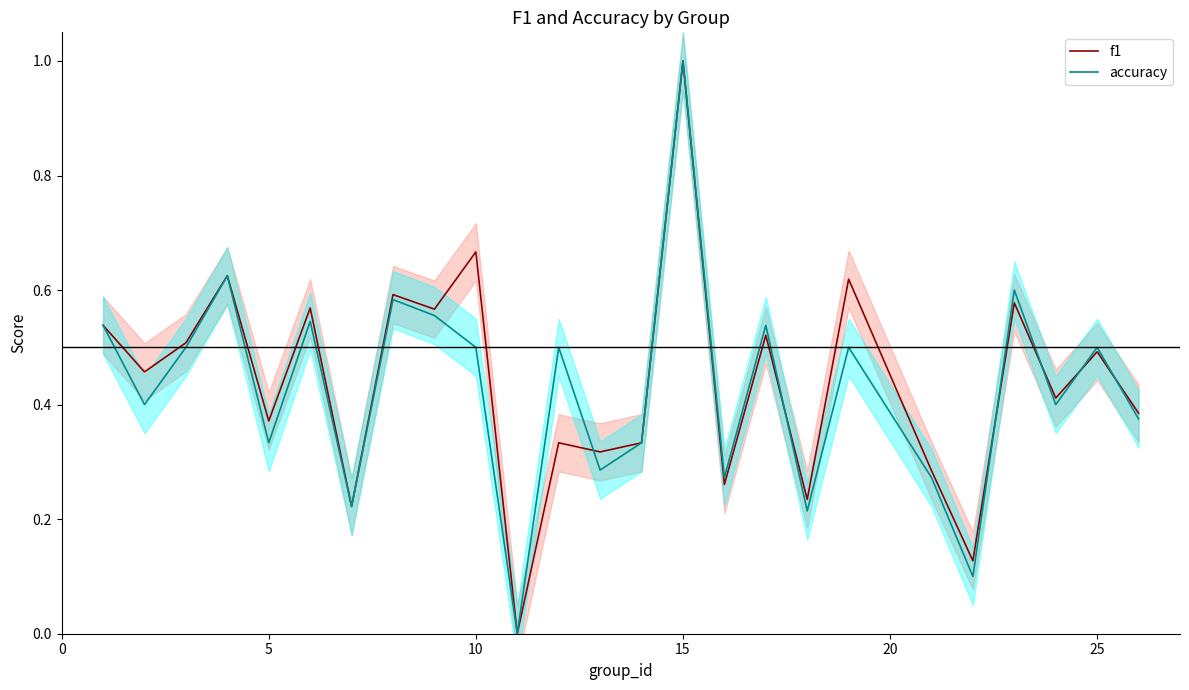

What is the total value across all series at 10?

1.0